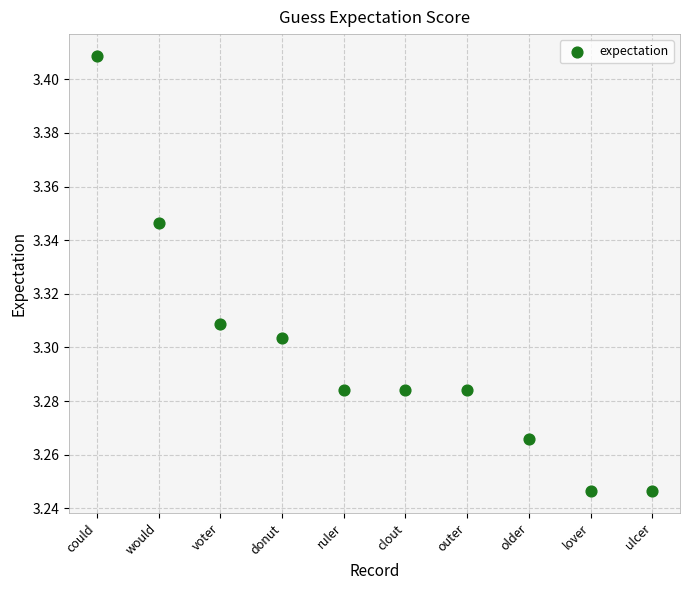

What is the range of X values (max minus min)?

9.0